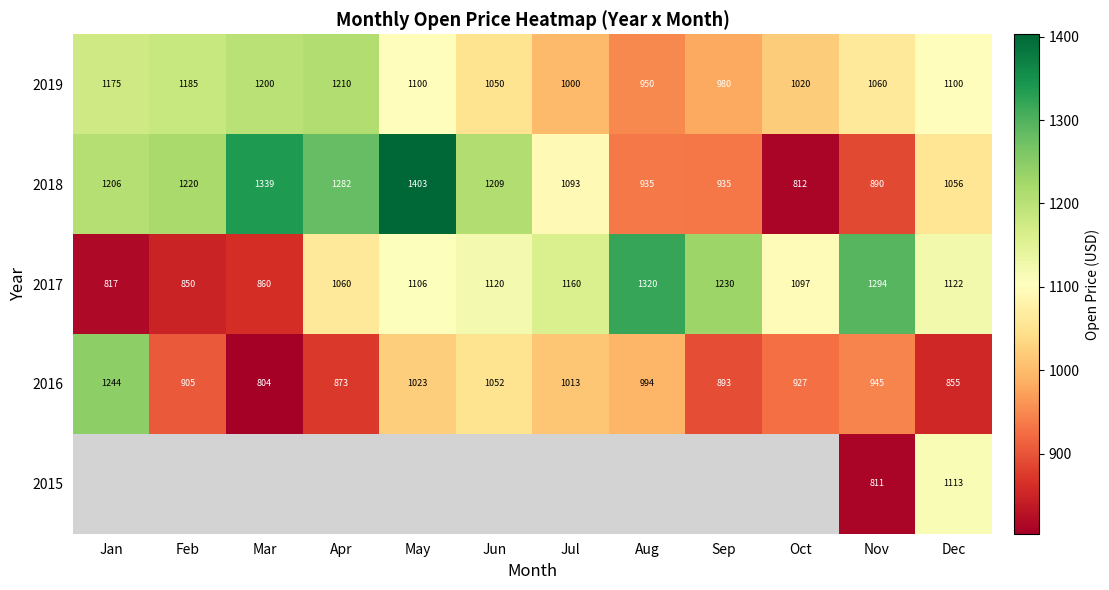

What is the maximum value for 2017?

1320.0